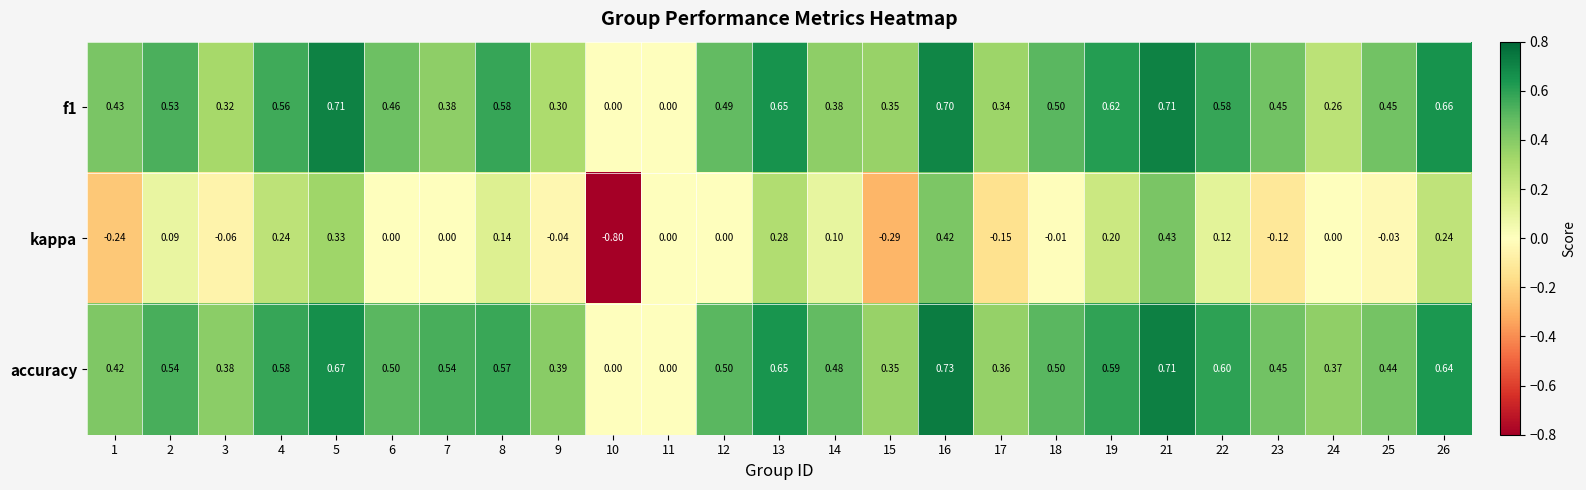

Between 2 and 11, which series saw the biggest shift?

accuracy